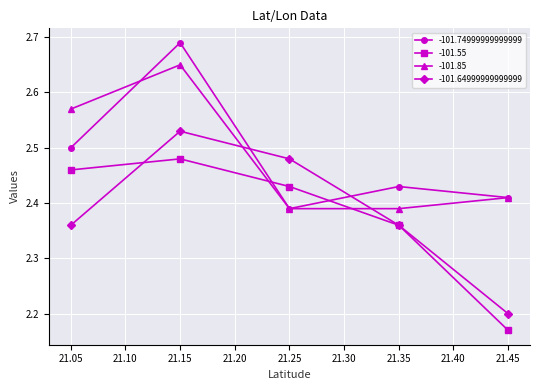

List the series in order of their peak value, lowest first.

-101.55, -101.64999999999999, -101.85, -101.74999999999999